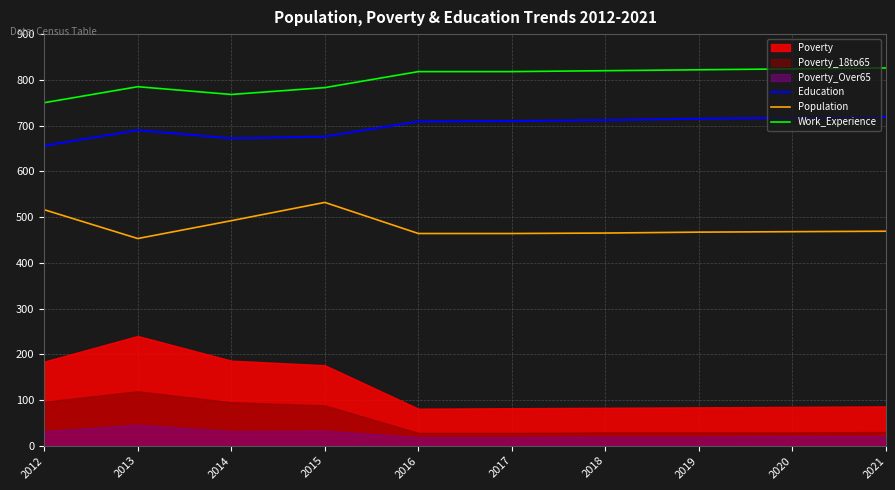

Where is the first local minimum for Work_Experience?

2014